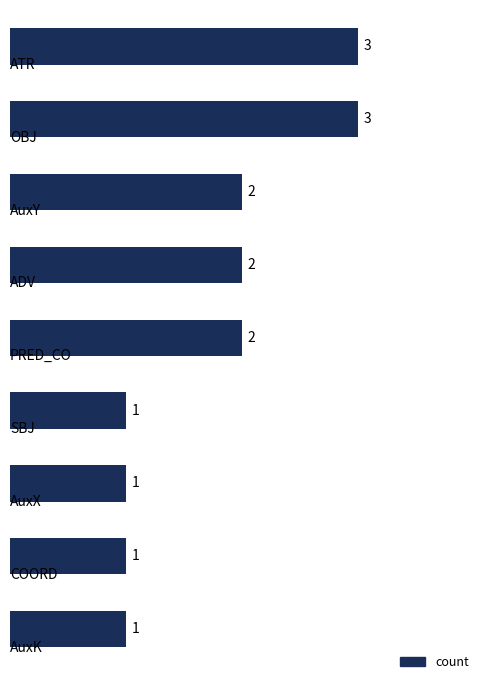

How many values are below 2?

4